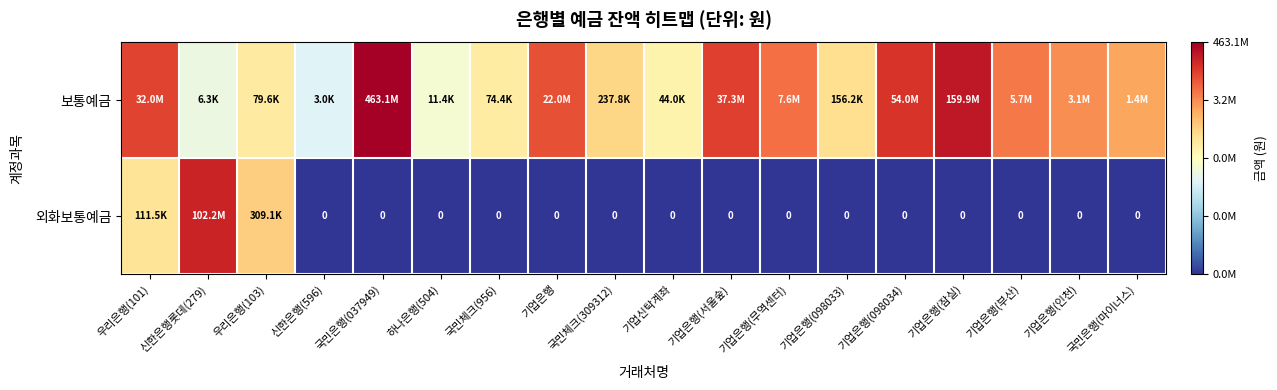

Rank the categories by 외화보통예금 value from highest to lowest.

신한은행롯데(279), 우리은행(103), 우리은행(101), 신한은행(596), 국민은행(037949), 하나은행(504), 국민체크(956), 기업은행, 국민체크(309312), 기업신탁계좌, 기업은행(서울숲), 기업은행(무역센터), 기업은행(098033), 기업은행(098034), 기업은행(잠실), 기업은행(부산), 기업은행(인천), 국민은행(마이너스)